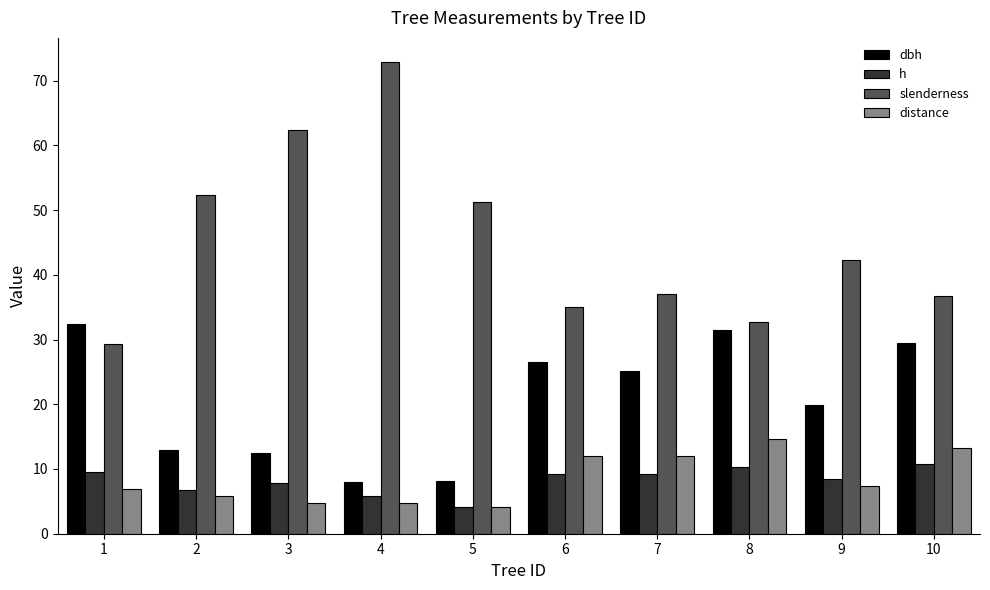

At how many categories does at least one series exceed 14?

10